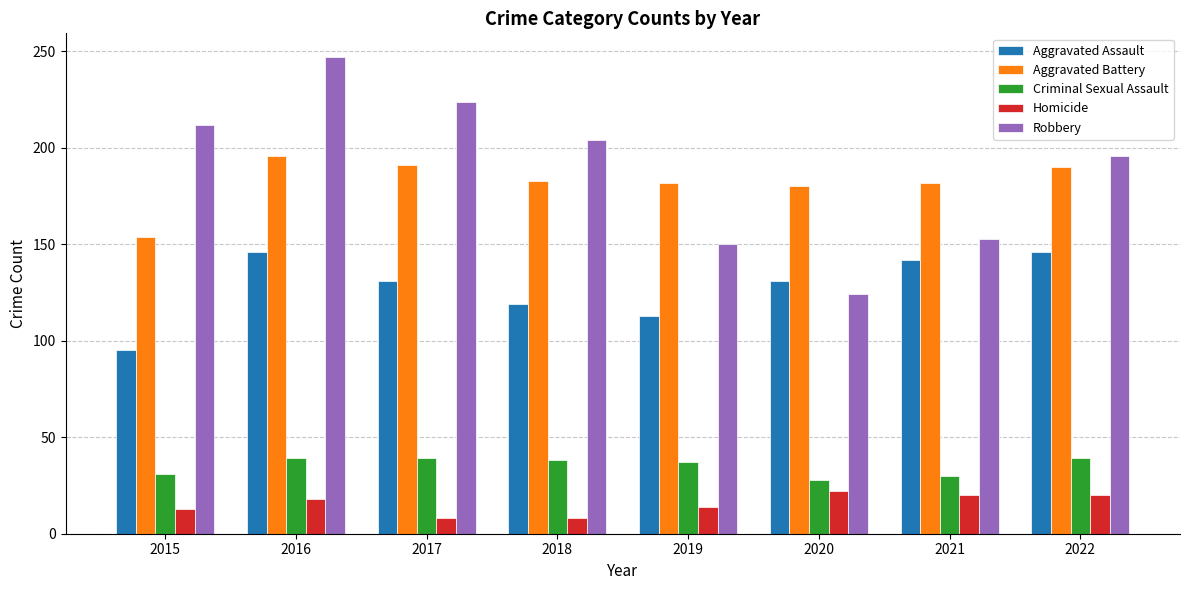

What is the spread (max minus min) of values at 2016?

229